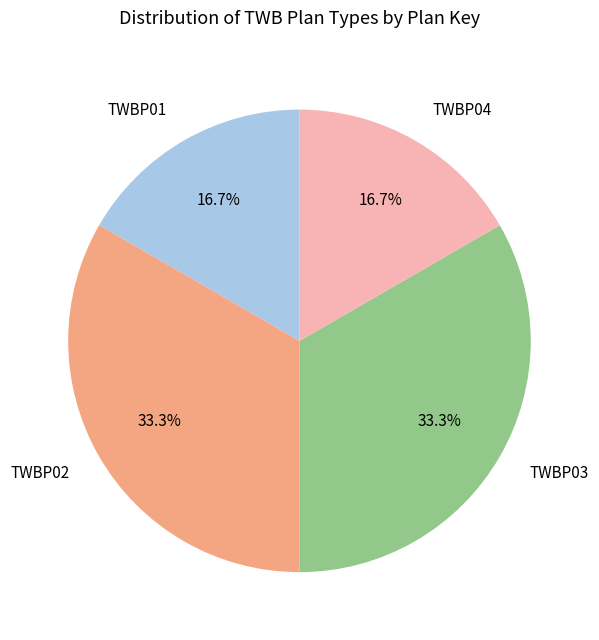

The TWBP02 slice represents 23% of the pie. True or false?

False